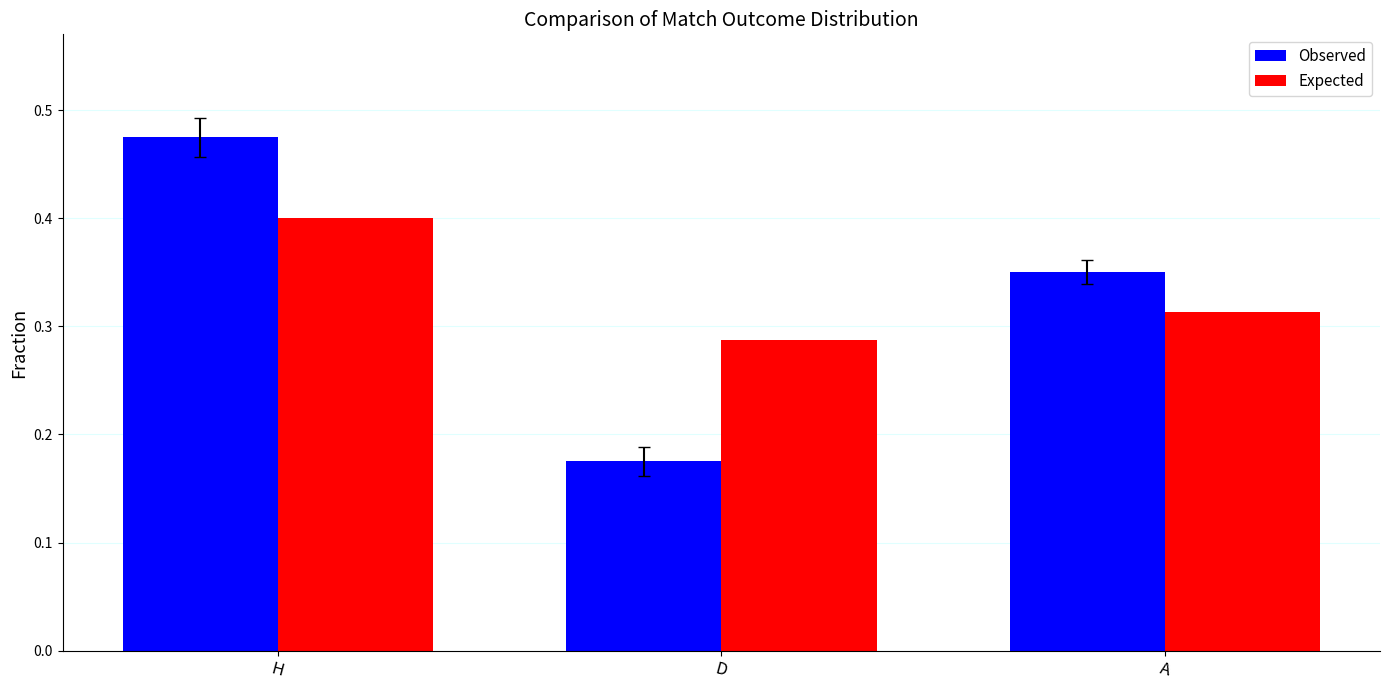

Which series has the largest range (max minus min)?

Observed